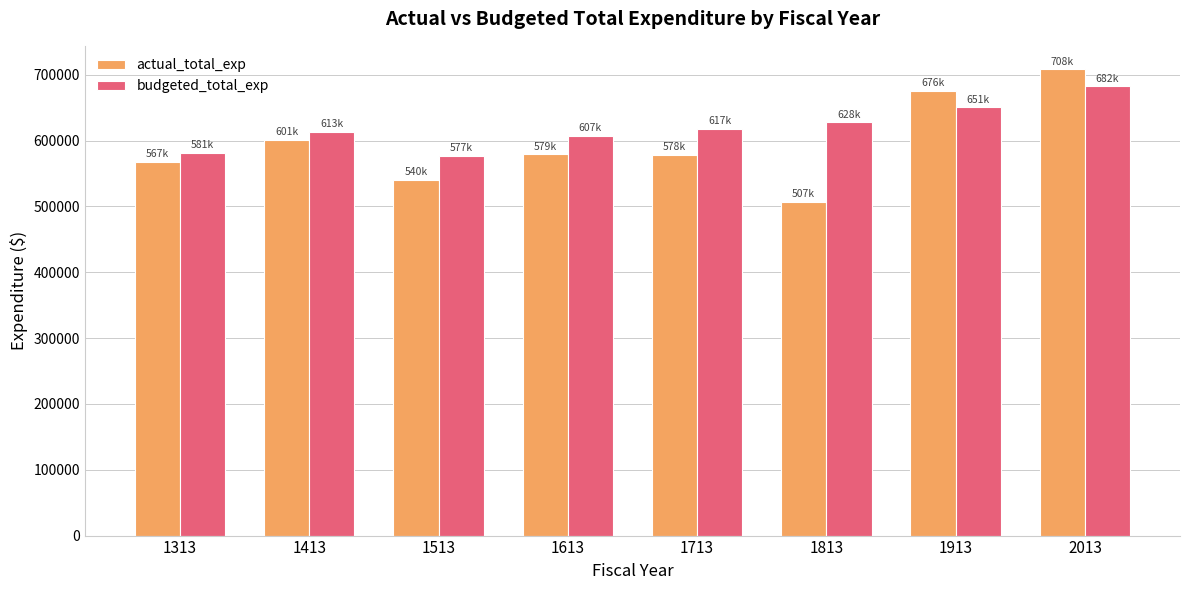

What is the highest value of the actual_total_exp series?

708450.3